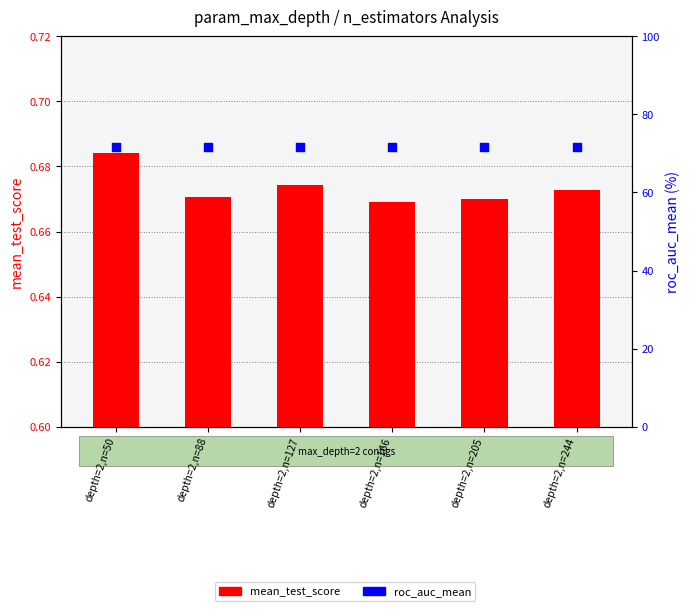

At which category is the sum across all series the highest?

depth=2,n=50